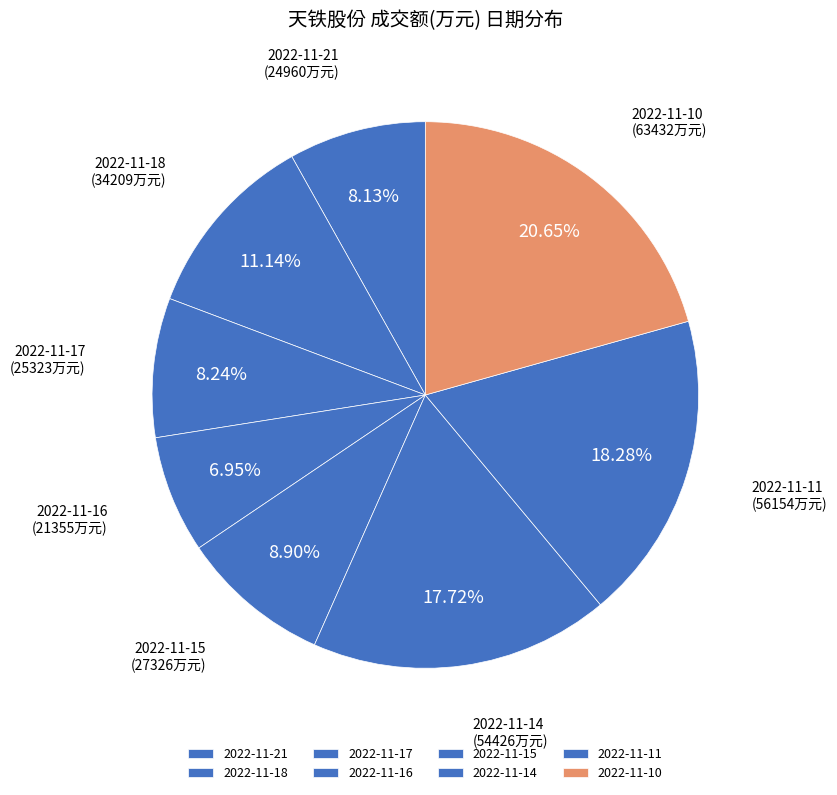

Which category has the biggest portion of the pie?

2022-11-10